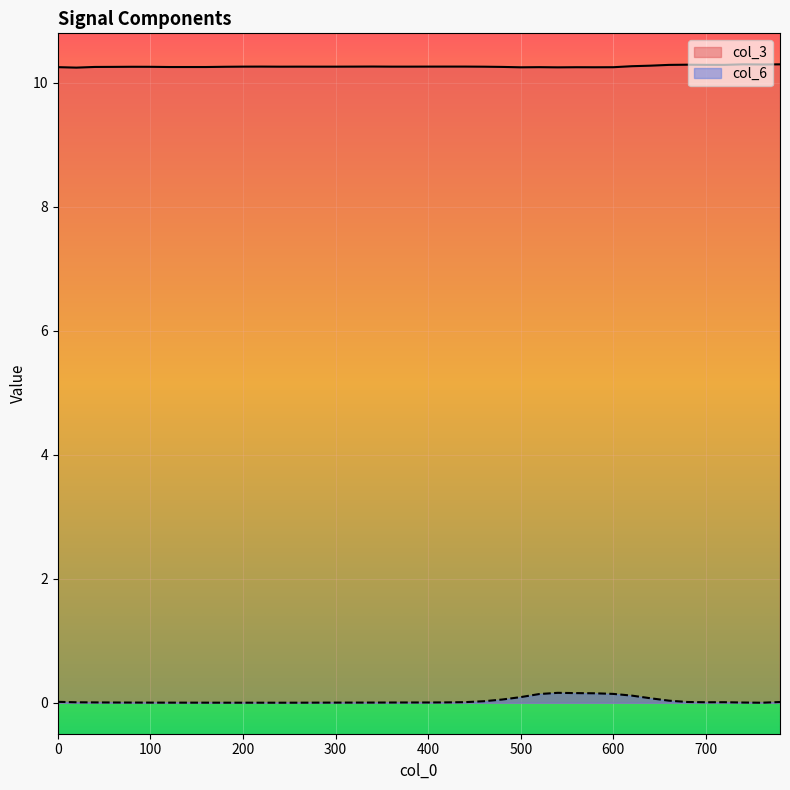

Which series has the largest total across all categories?

col_3